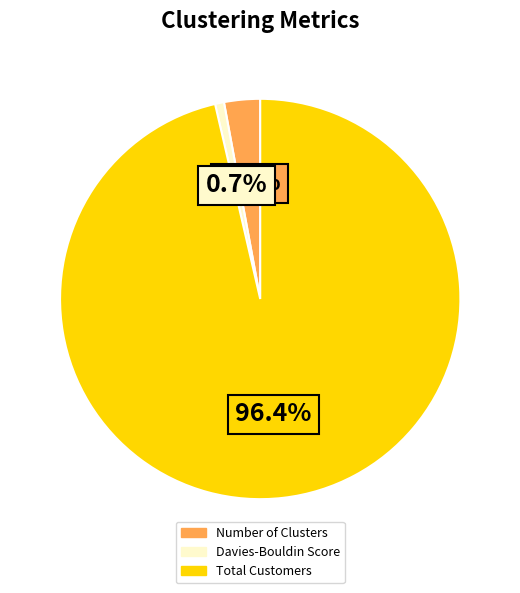

How many segments does this pie chart have?

3